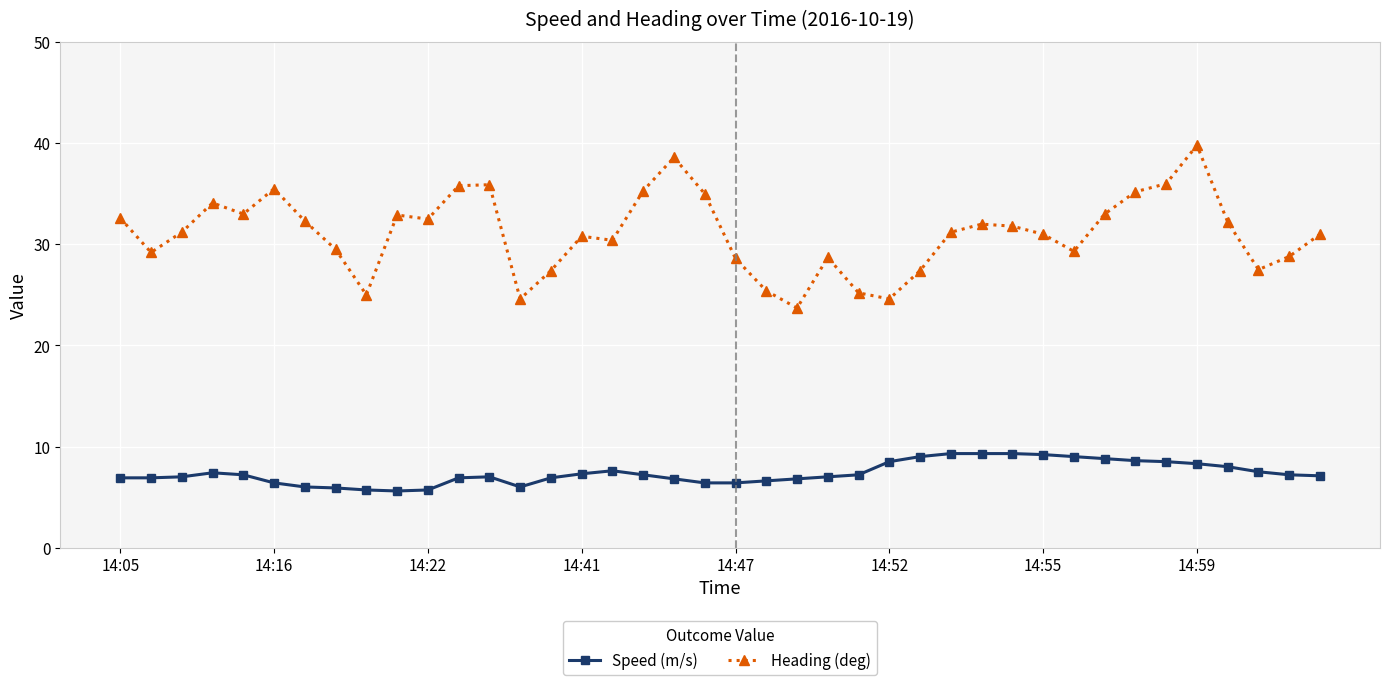

Rank the series by their average value, from lowest to highest.

Speed (m/s), Heading (deg)